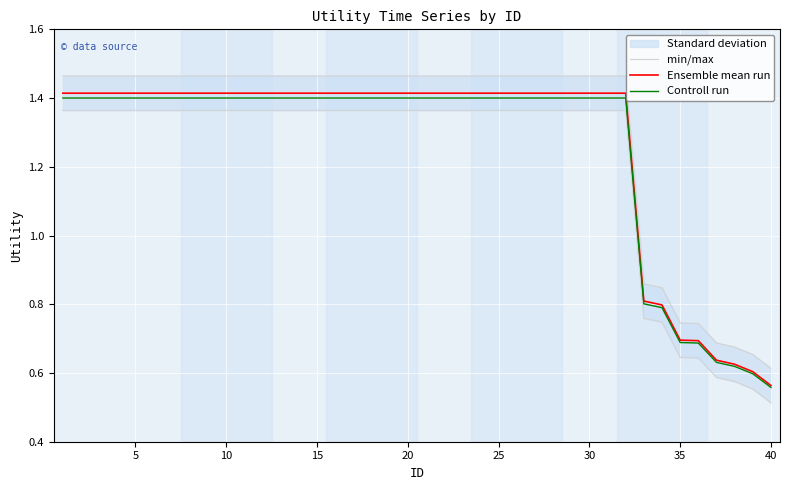

True or false: Controll run has a value of 1.4 at 20.

True